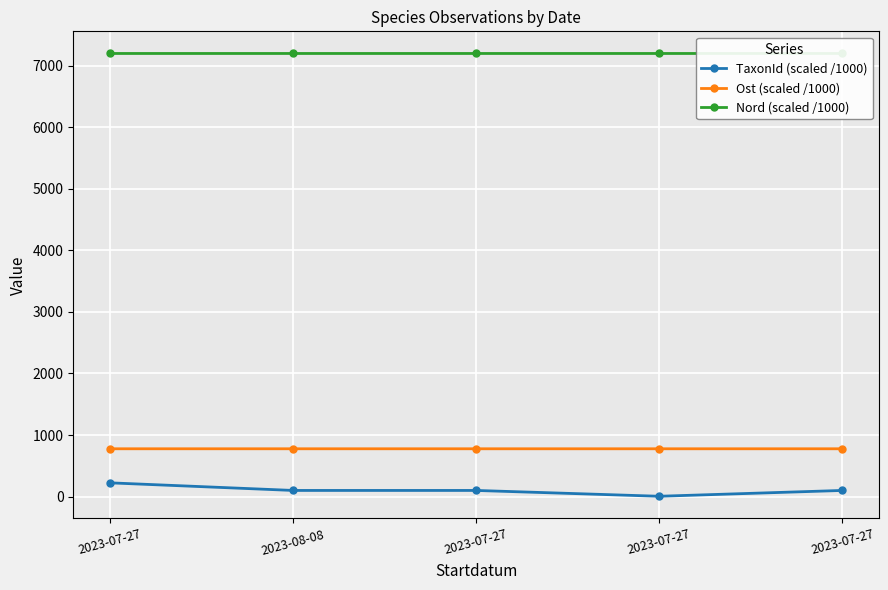

What is the maximum value for Nord (scaled /1000)?

7198.2